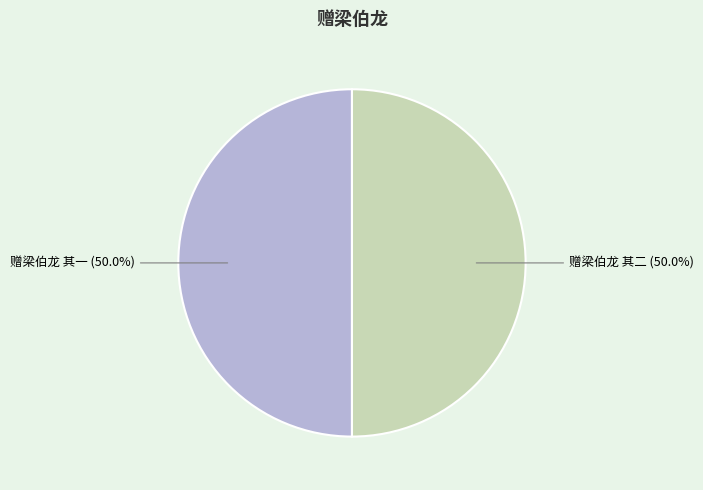

Approximately how many times larger is the value at 赠梁伯龙 其一 compared to 赠梁伯龙 其二?

1.0